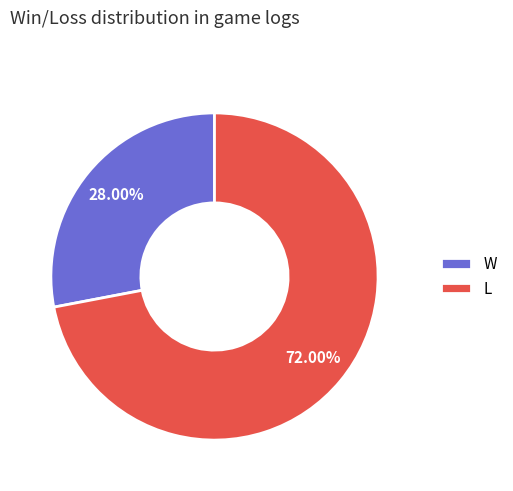

Which slice represents more than half of the pie?

L